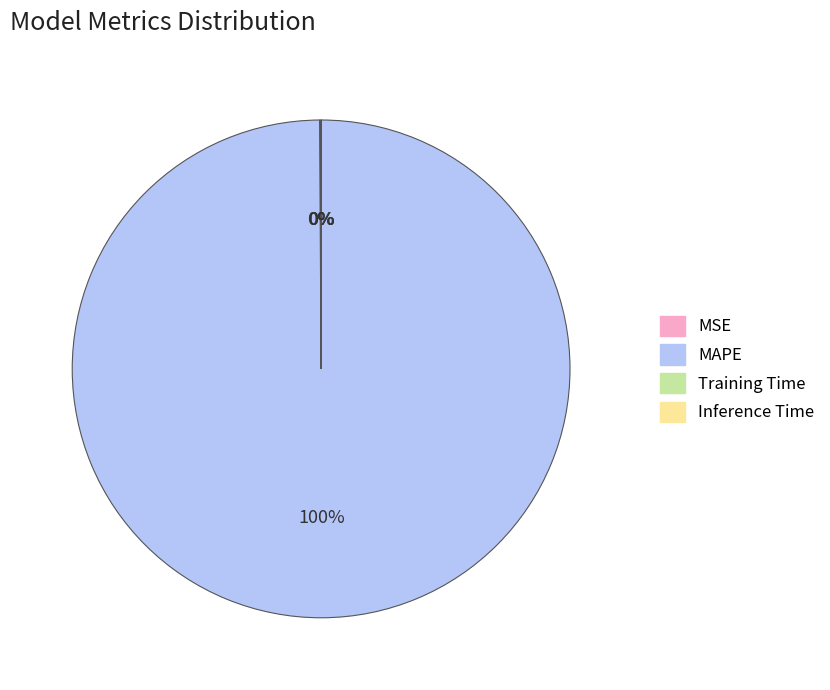

Is there any slice that represents more than half of the pie?

Yes